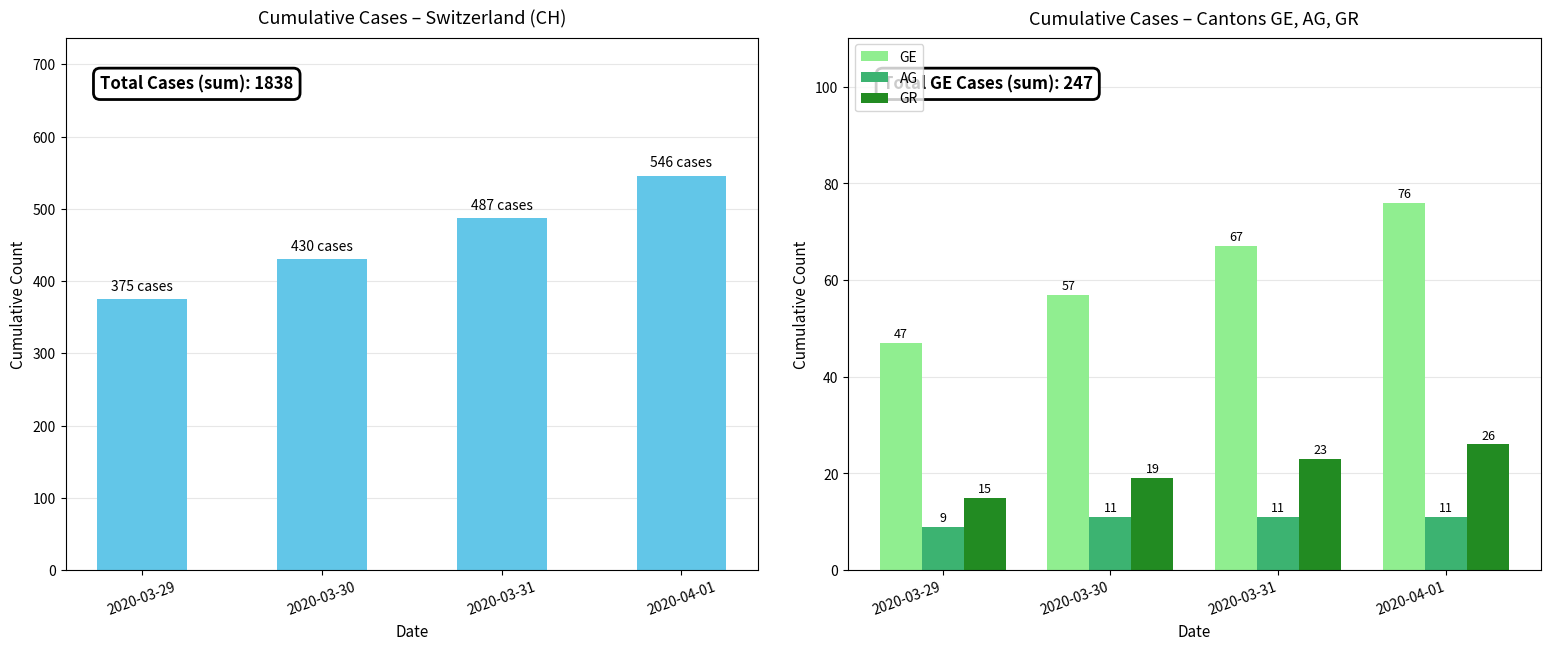

What is the value of the GE bar at the 4th from the left?

76